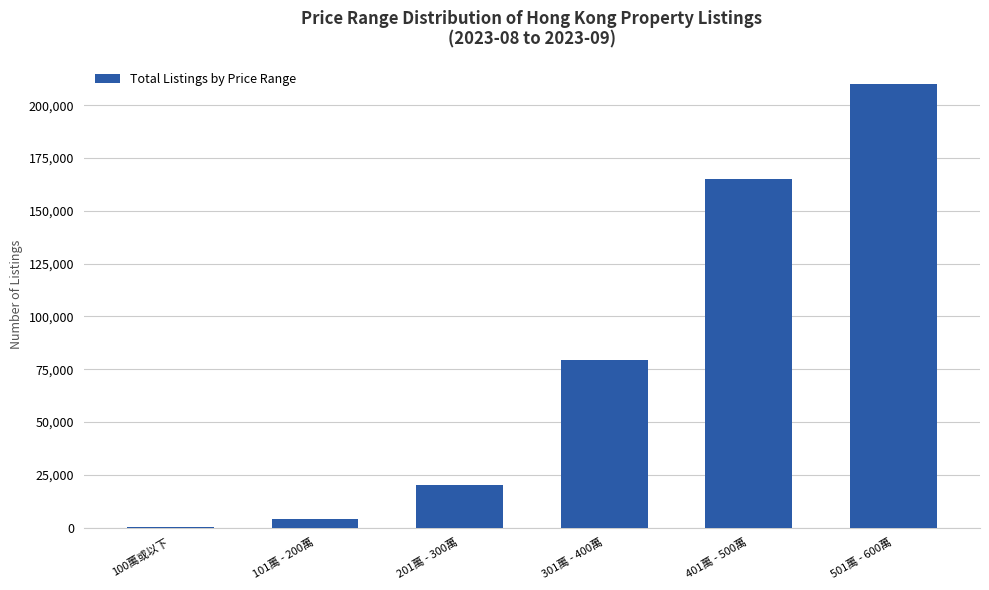

At which label is the value closest to 105176?

301萬 - 400萬